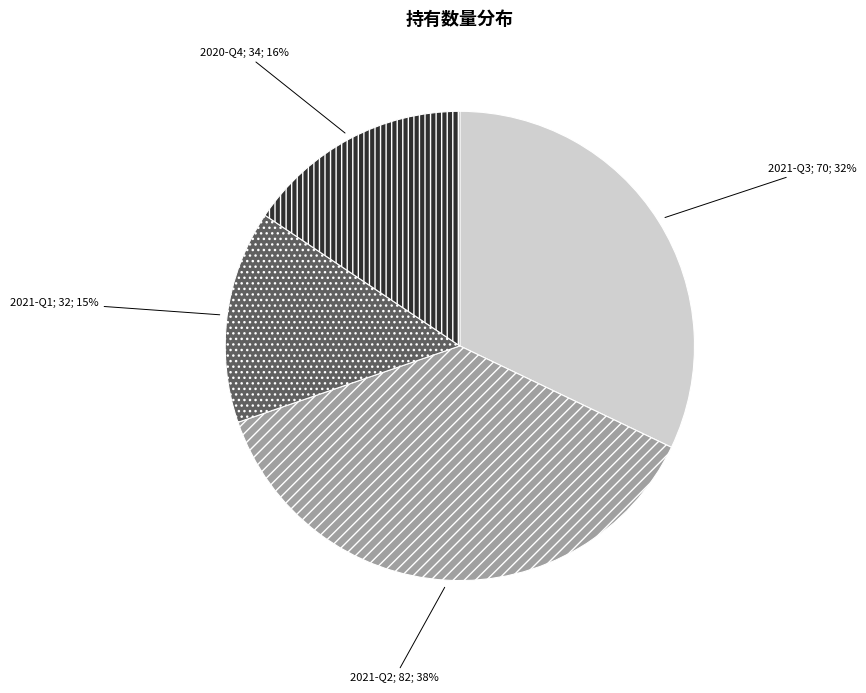

Is there a majority slice in this chart?

No